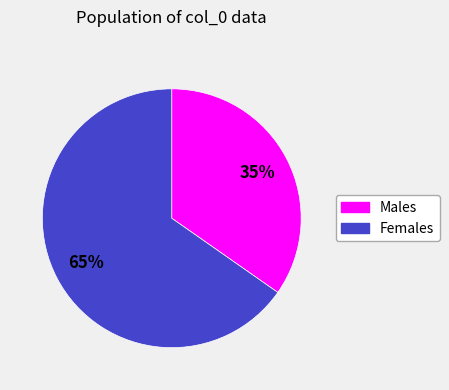

Is there a majority slice in this chart?

Yes